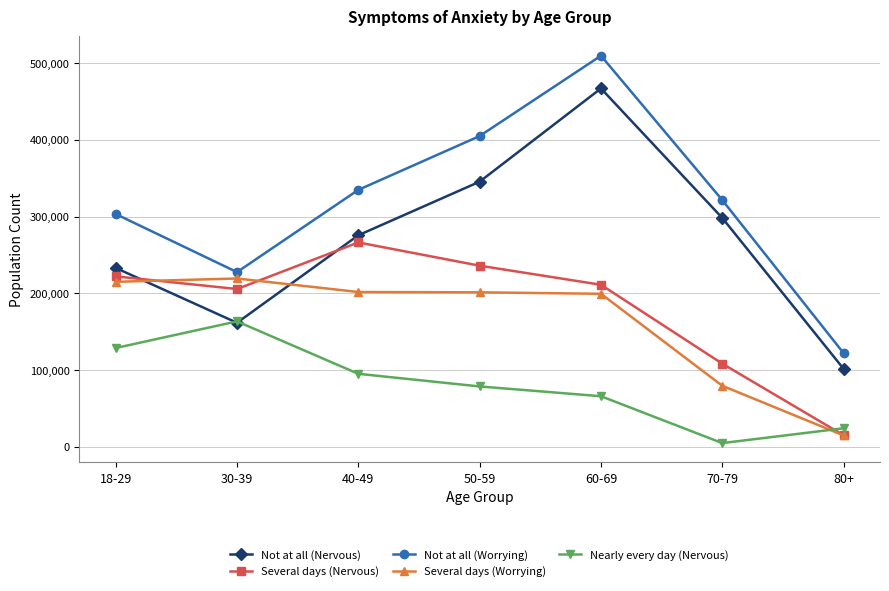

The Nearly every day (Nervous) series shows 128583 at 18-29. True or false?

True